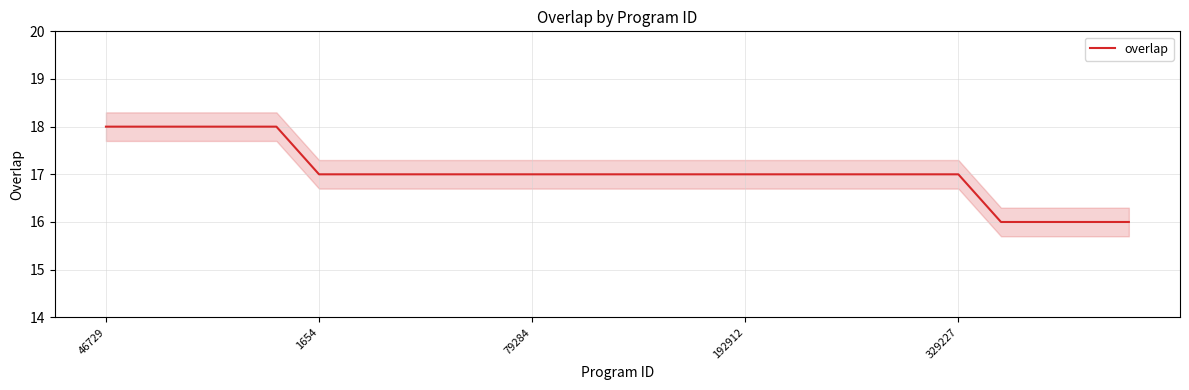

Does the chart have visible grid lines?

Yes